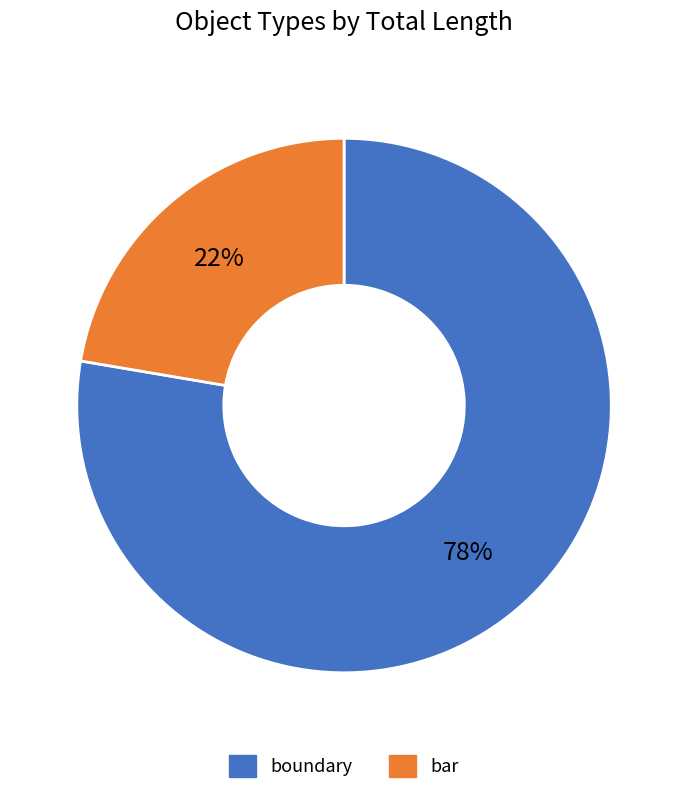

The boundary slice represents 88% of the pie. True or false?

False